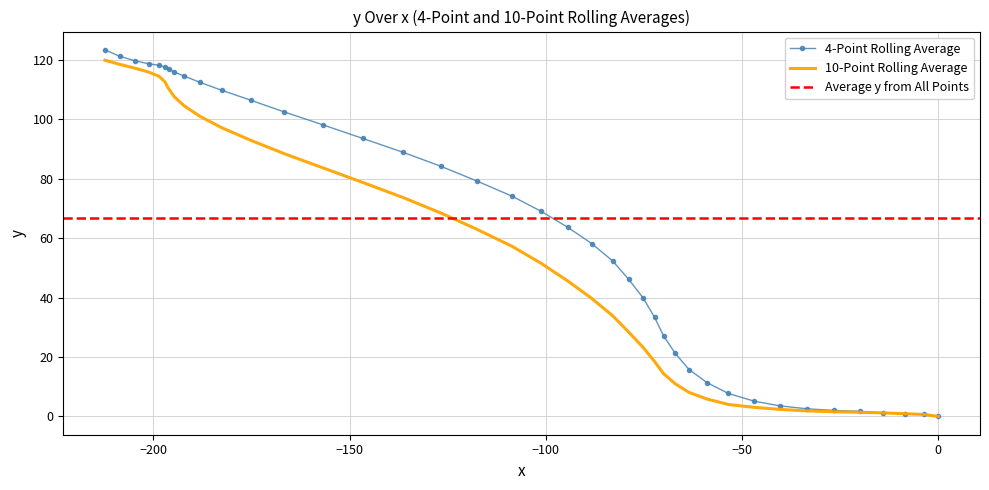

True or false: x and y cross at least once.

False